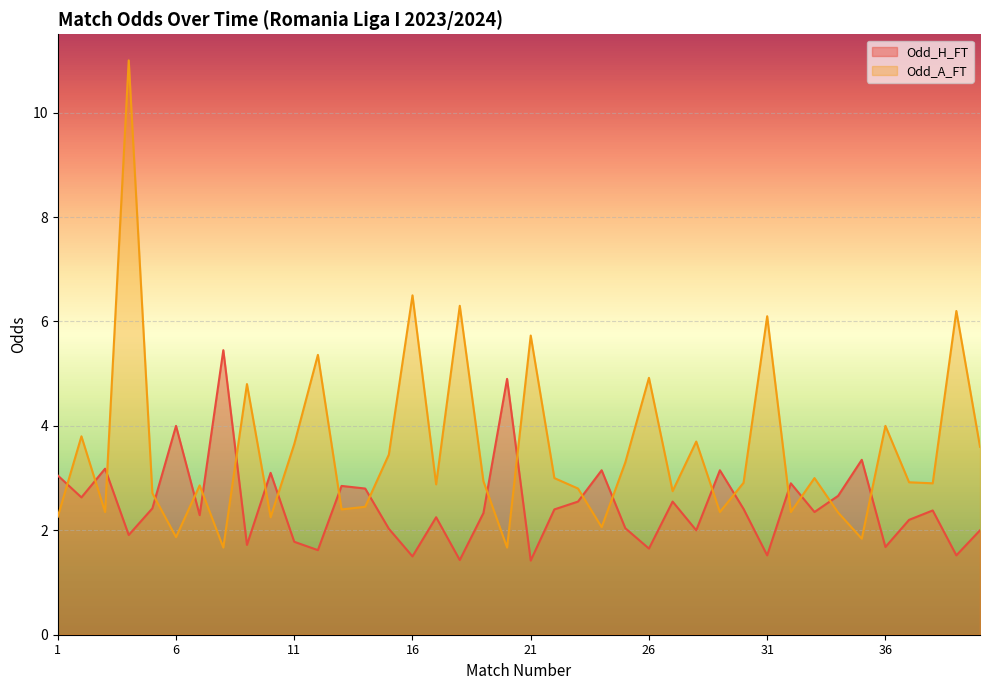

At which category does Odd_A_FT reach its first local valley?

3